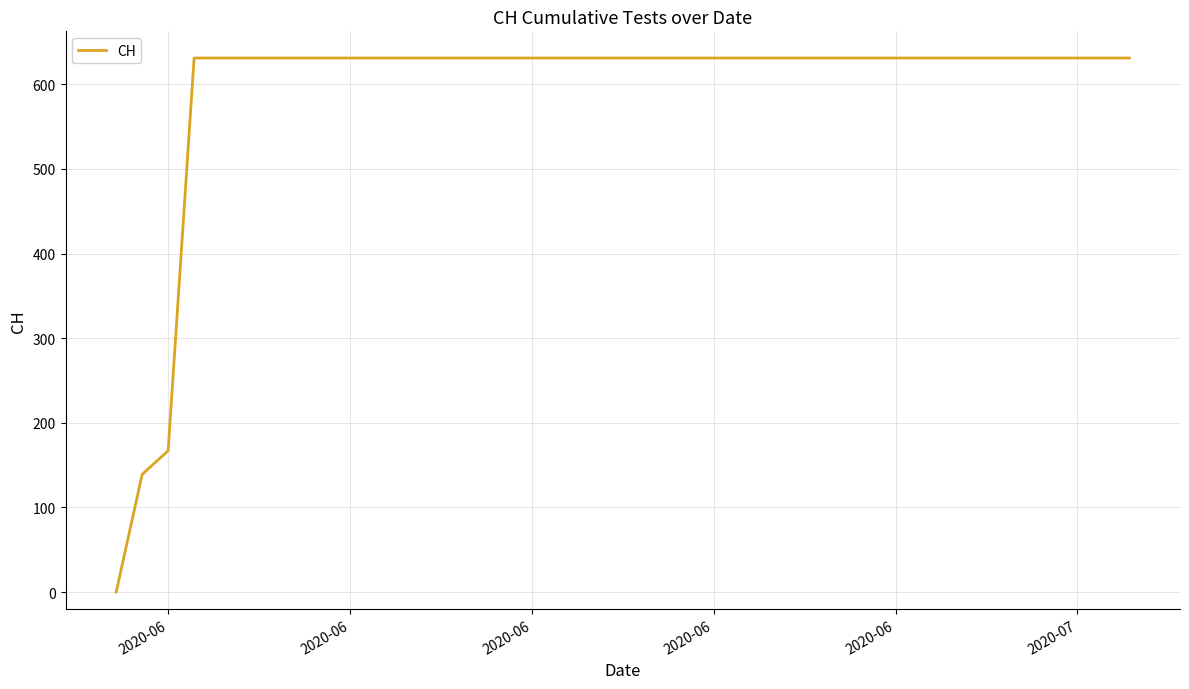

What is the difference between the maximum and minimum values?

631